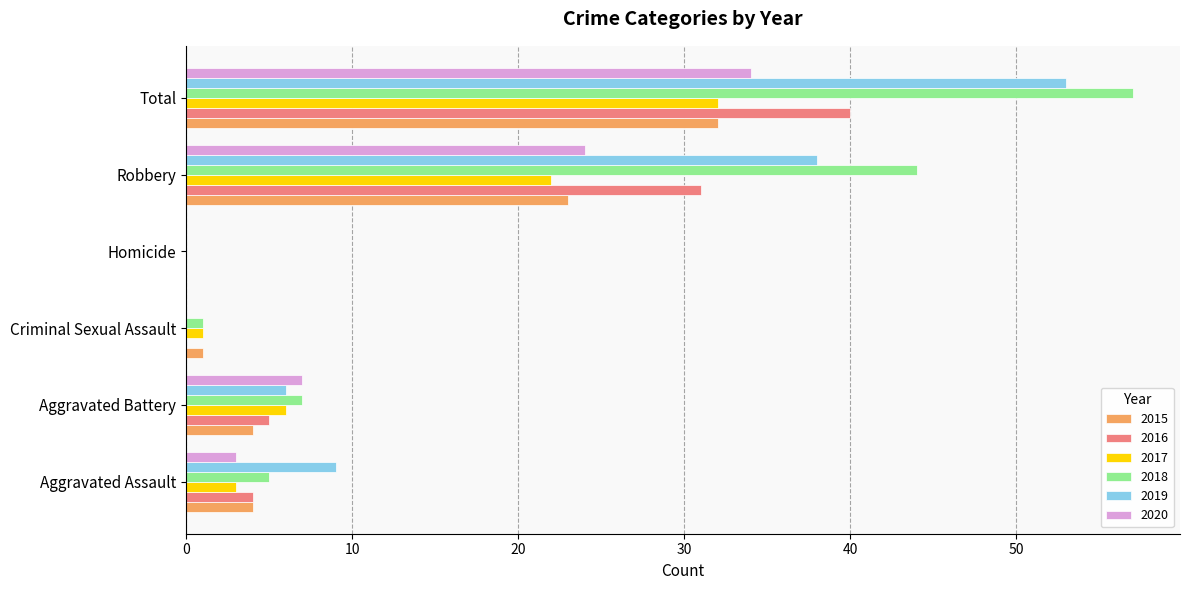

True or false: 2020 has a value of 57 at Total.

False